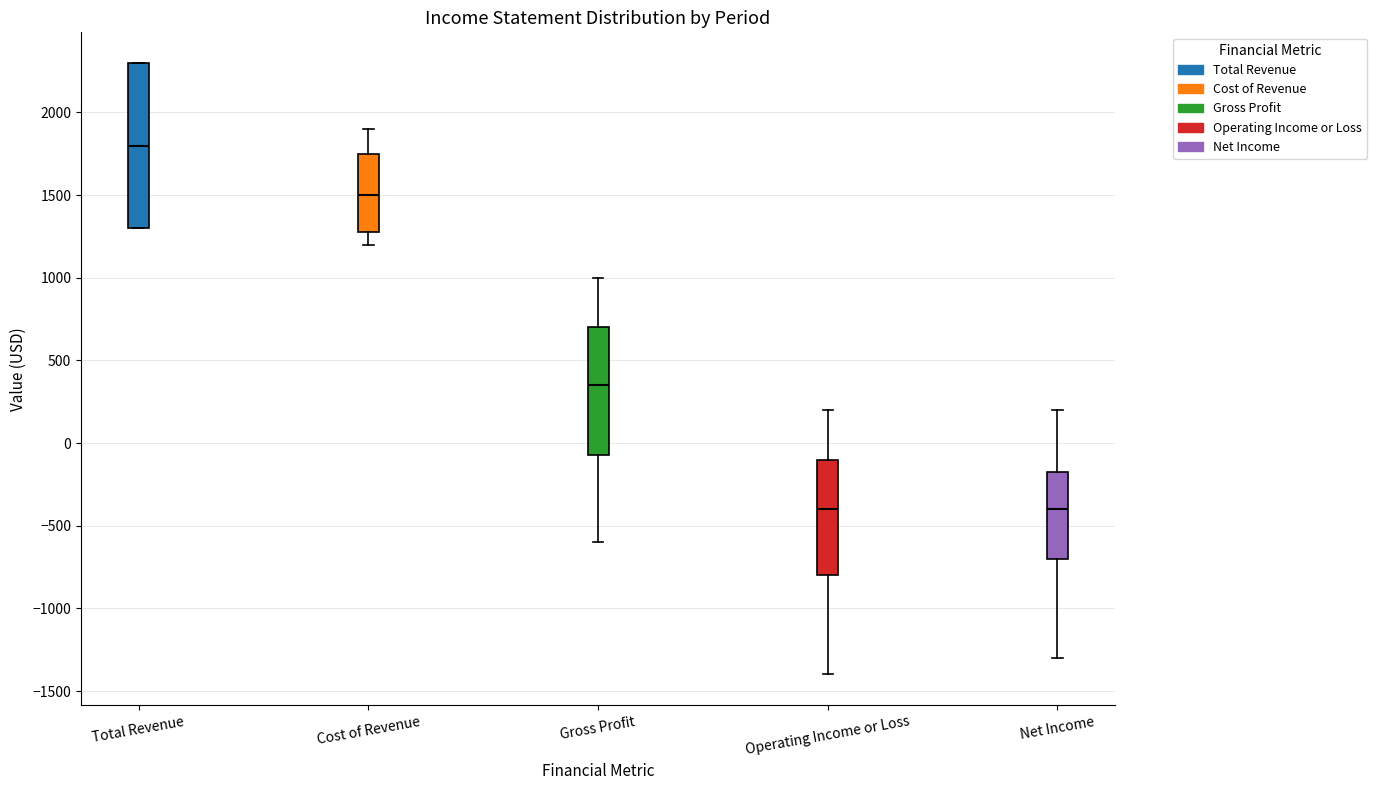

Where does the upper whisker of the box for Gross Profit end on the y-axis? The values are not printed on the chart, so give them approximately, as read against the axis.

1000